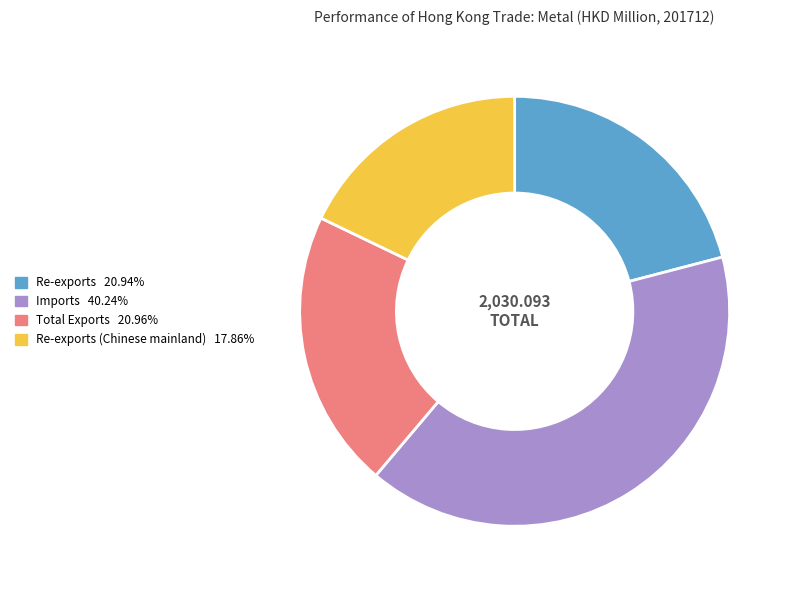

Is there a majority slice in this chart?

No